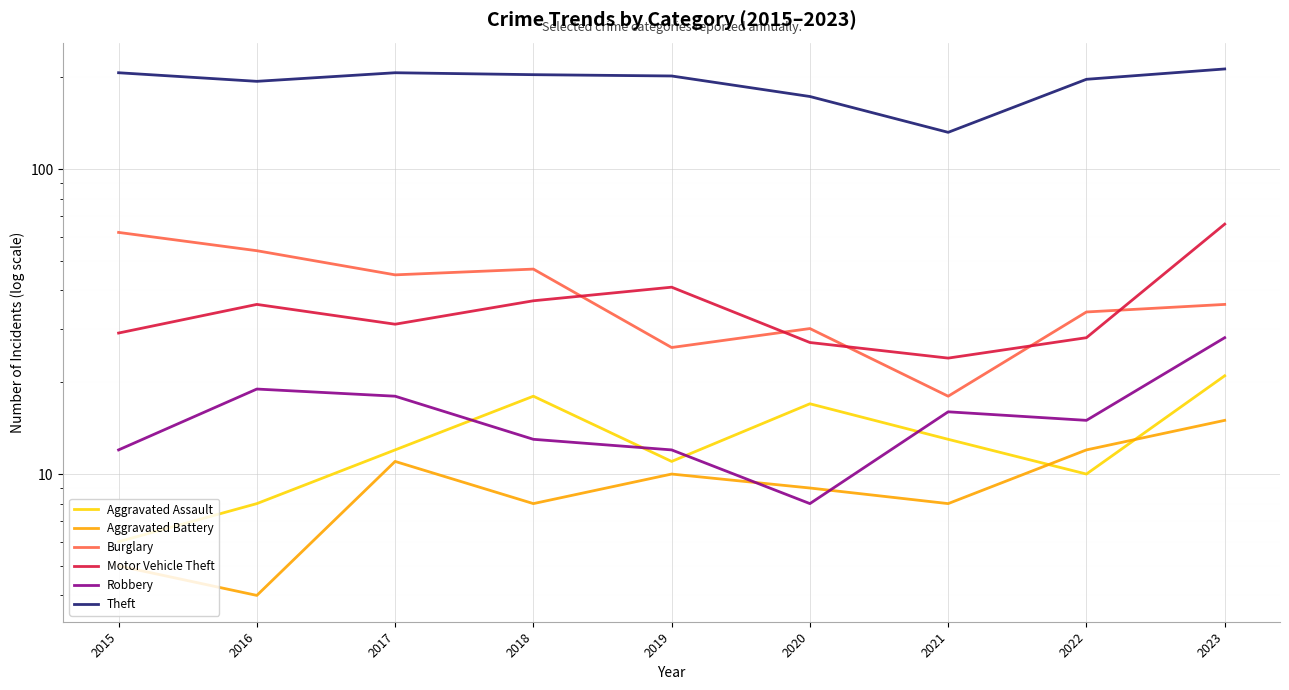

Rank the series by their maximum value, from lowest to highest.

Aggravated Battery, Aggravated Assault, Robbery, Burglary, Motor Vehicle Theft, Theft